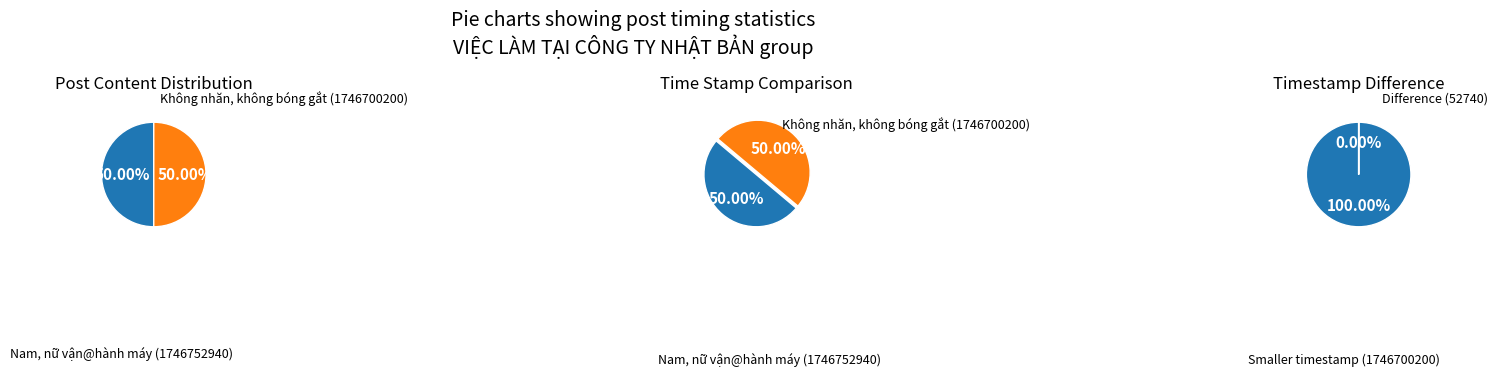

Is the sum of Nam, nữ vận@hành máy and Không nhăn, không bóng gắt greater than half?

Yes